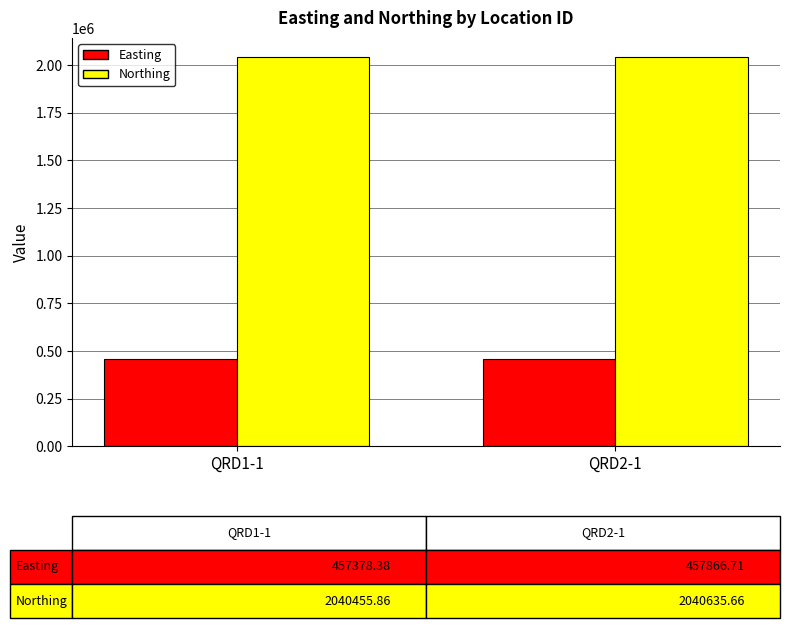

Rank the series at QRD1-1 from lowest to highest value.

Easting, Northing